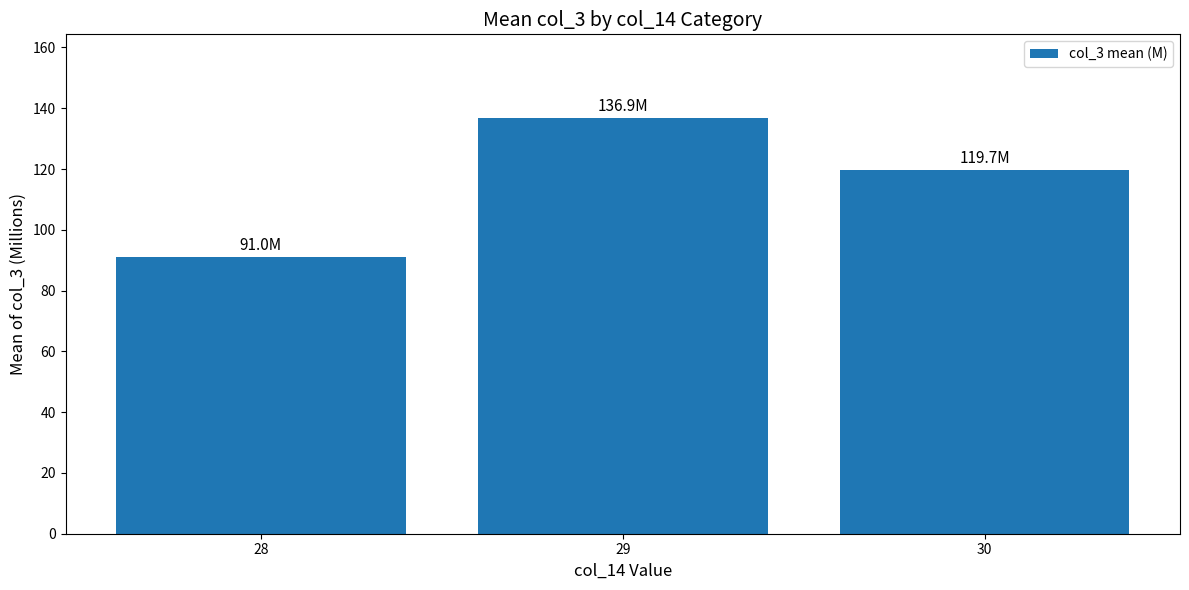

What is the sum of all values?

347.7